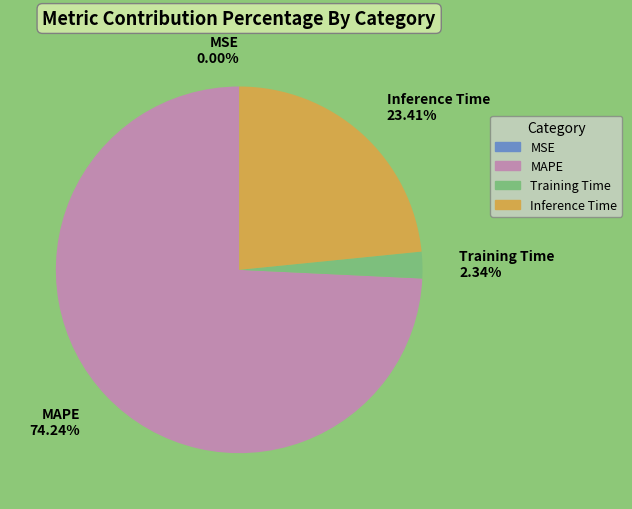

Between Inference Time and MAPE, which is larger?

MAPE